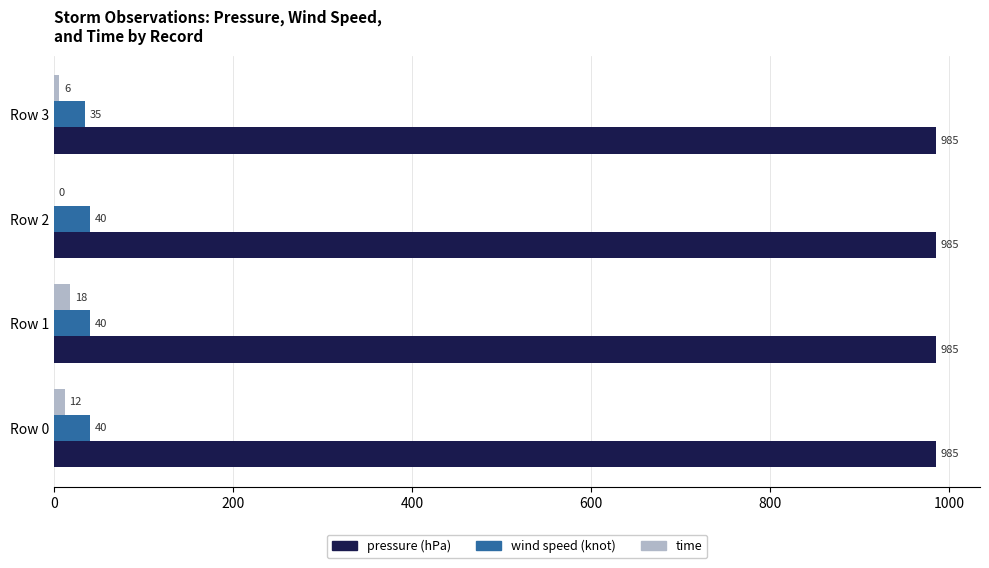

Where is wind speed (knot) nearest to the value 37?

Row 3